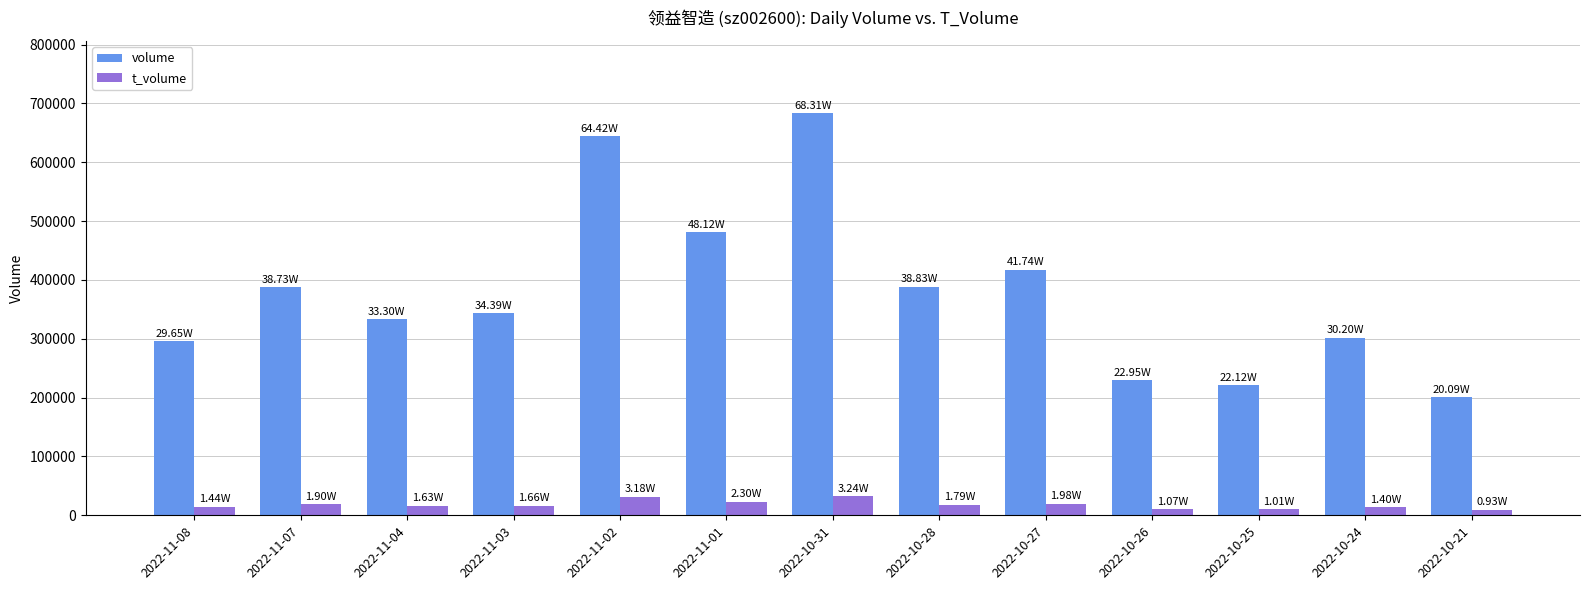

Are the bars grouped side by side (vs. stacked)?

Yes